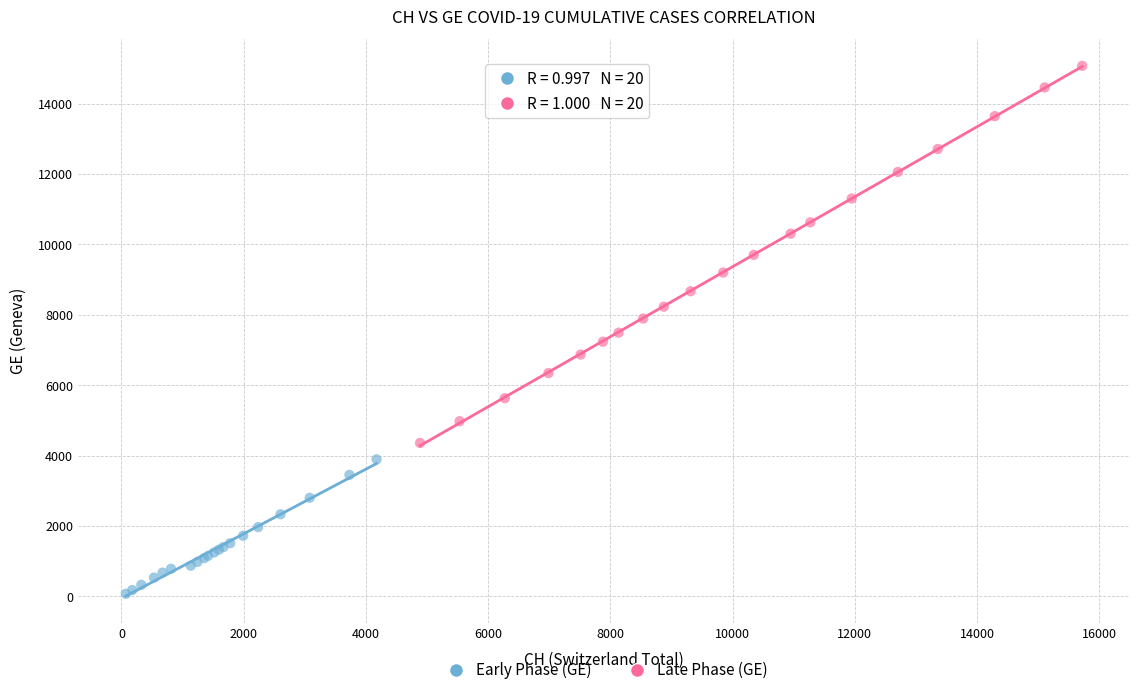

Which series has the largest Y range (max minus min)?

Late Phase (GE)